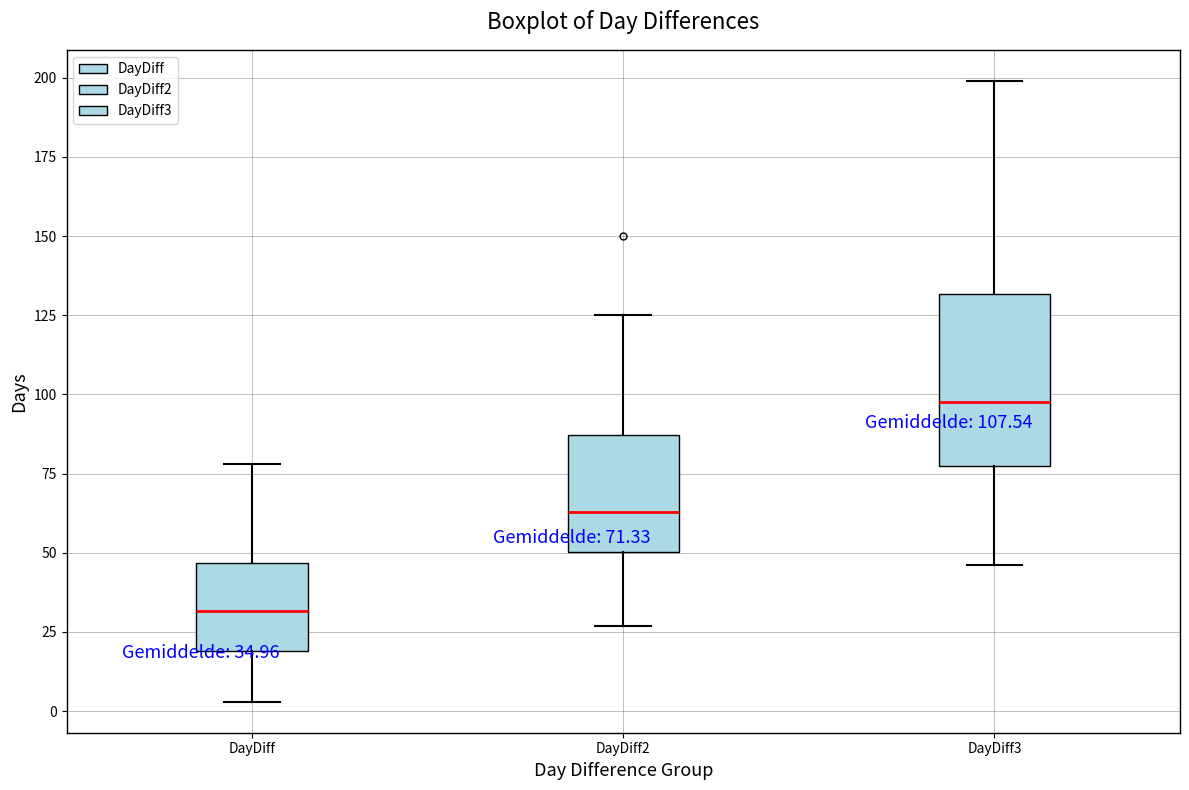

Which box has the highest median line?

DayDiff3